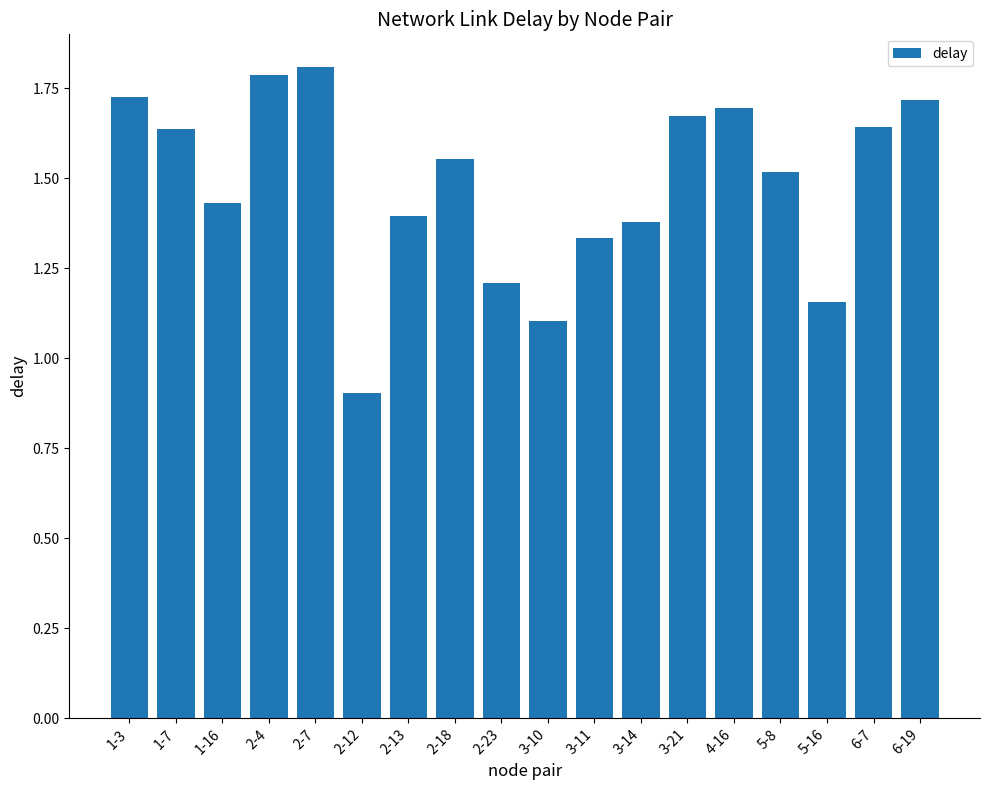

Is it true that the value at 5-16 is 1.2?

True